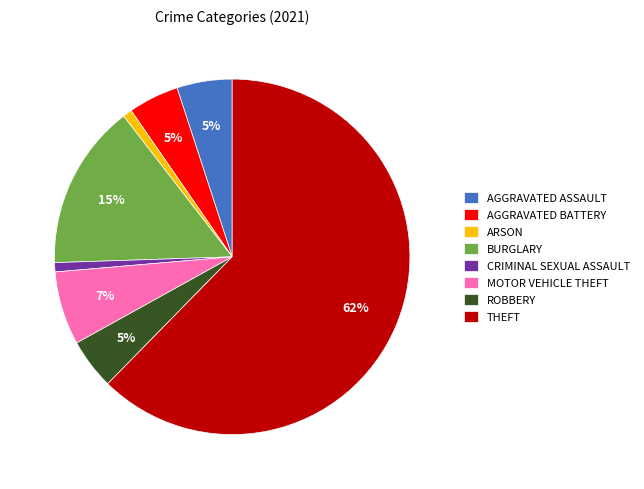

What is the ratio of the value at BURGLARY to the value at AGGRAVATED ASSAULT?

3.0